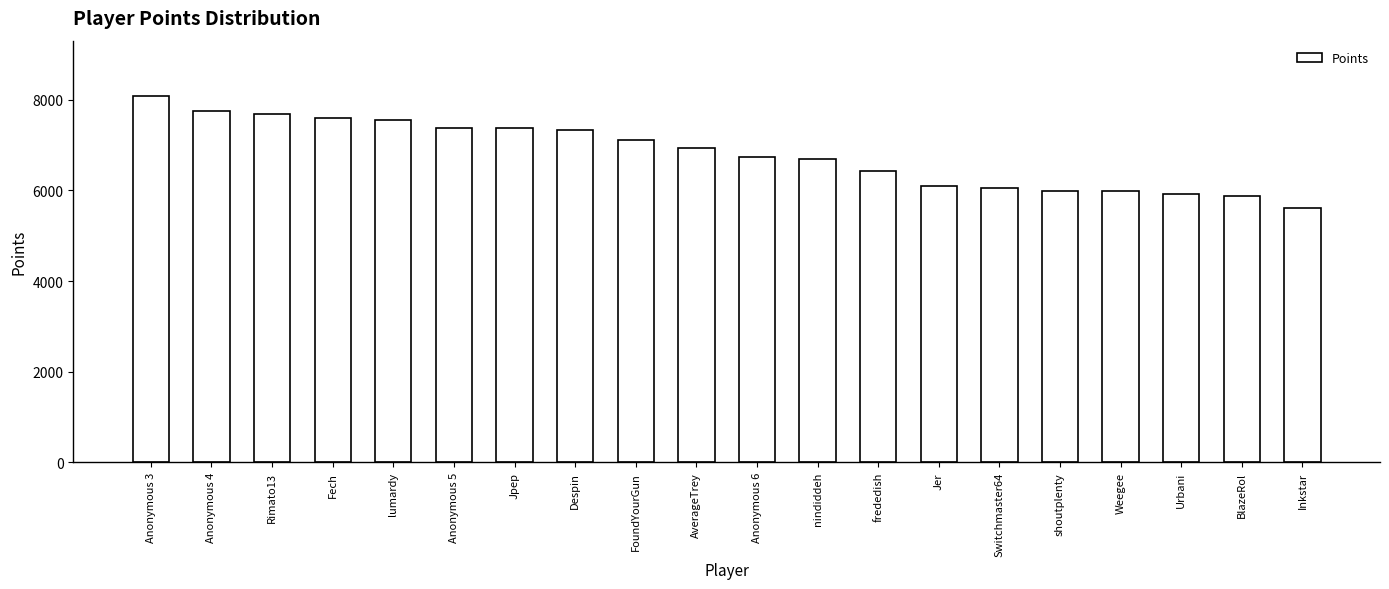

What is the label of the 20th bar from the right?

Anonymous 3